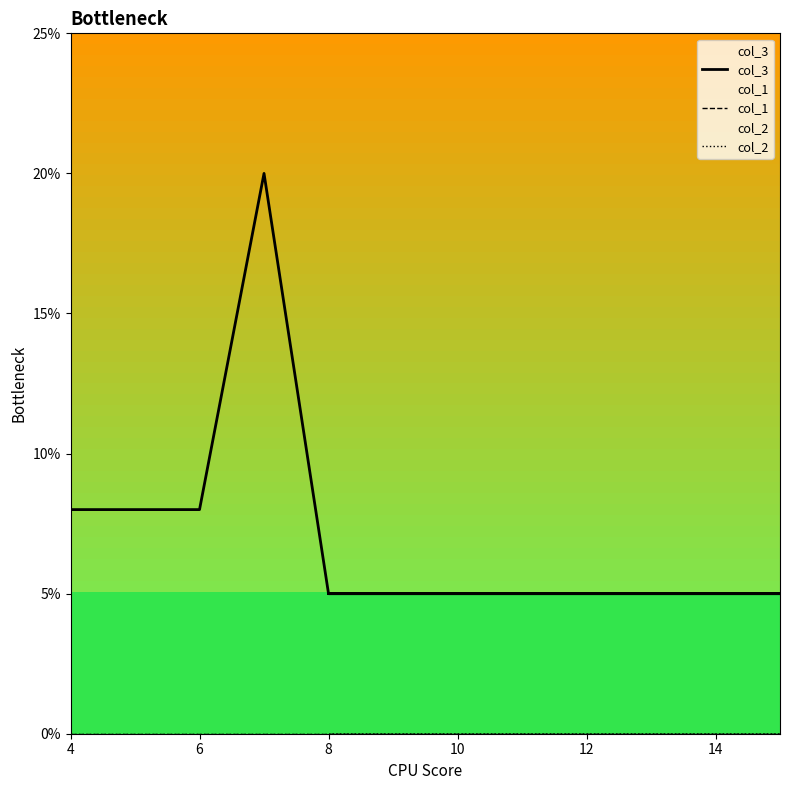

At which label does col_2 reach its peak?

4